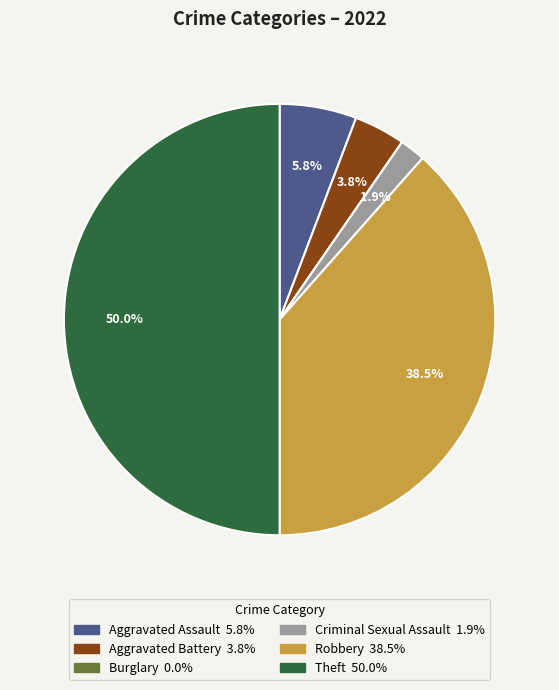

Which category has the biggest portion of the pie?

Theft